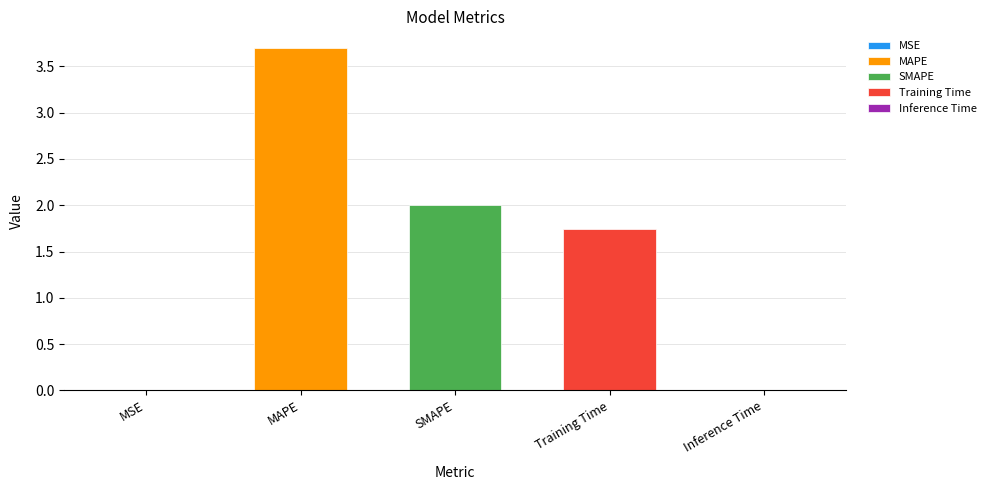

Count the number of values greater than 1.

3